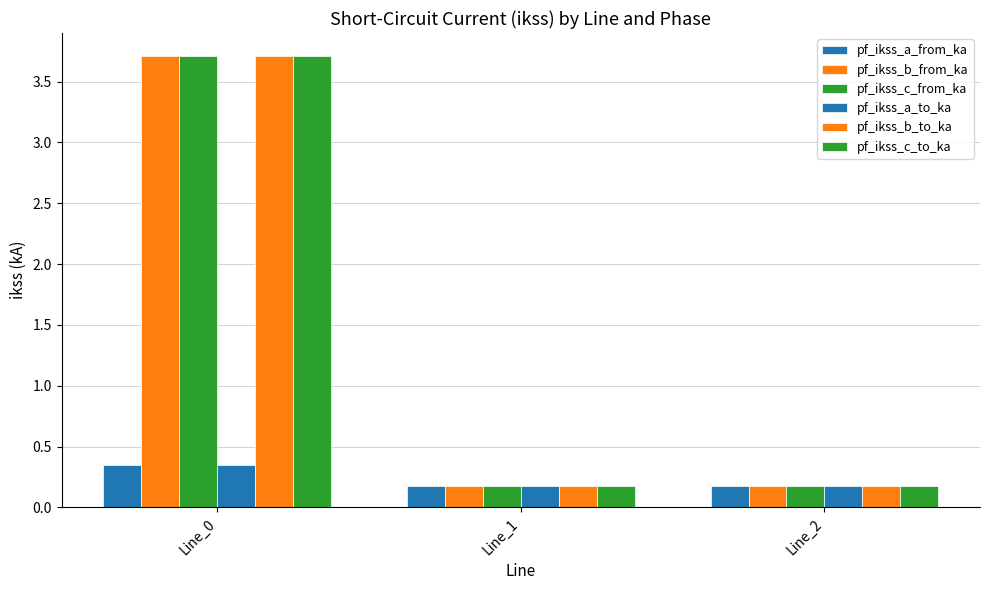

How many distinct data groups are displayed?

6